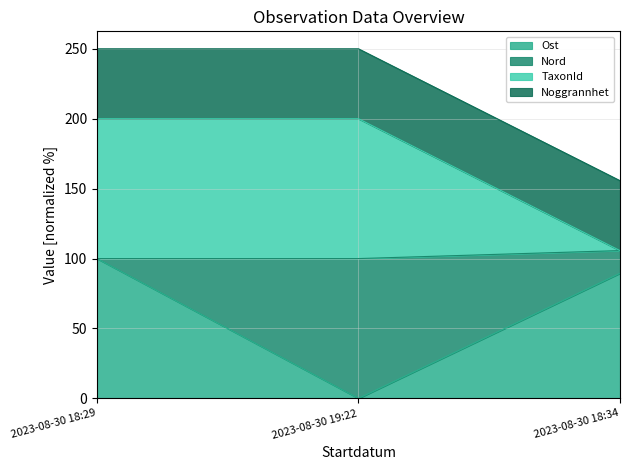

Rank the categories by Ost value from lowest to highest.

2023-08-30 19:22, 2023-08-30 18:34, 2023-08-30 18:29